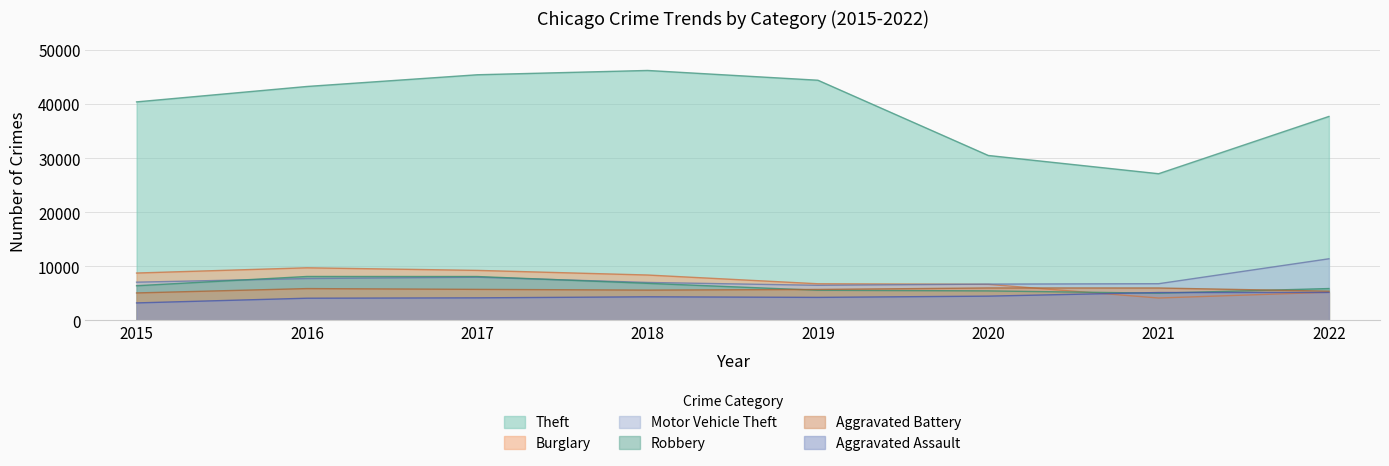

At how many categories does at least one series exceed 35041?

6